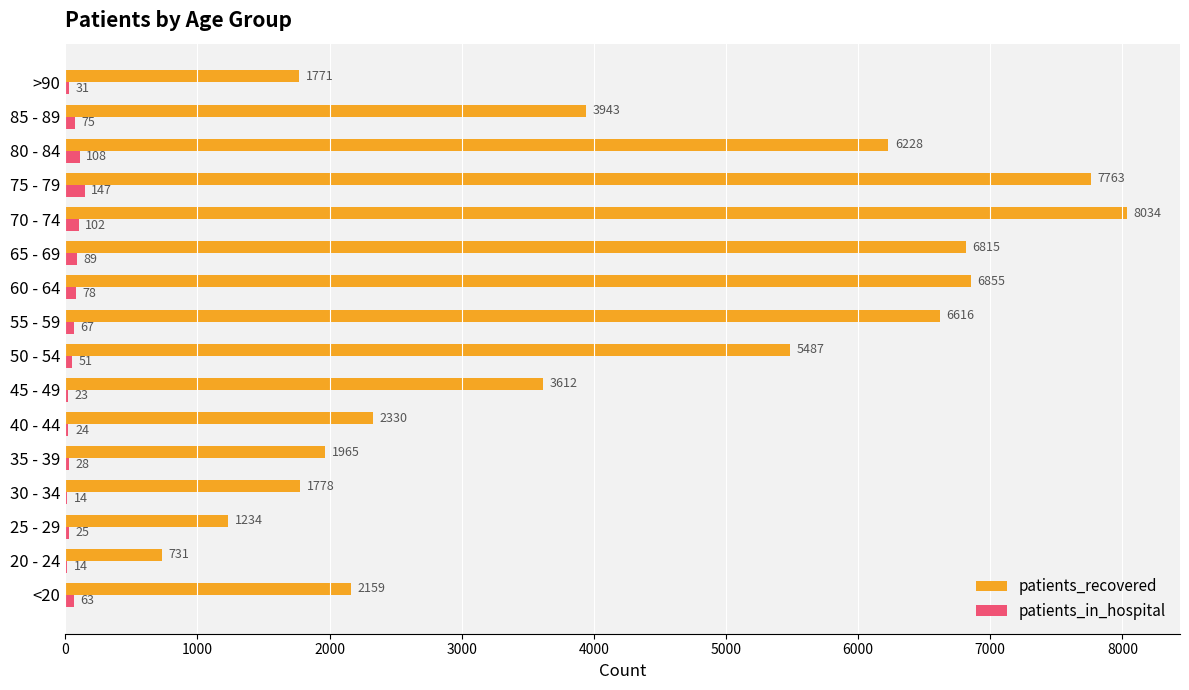

What value does the patients_recovered series have at 25 - 29, to the nearest 100?

1200